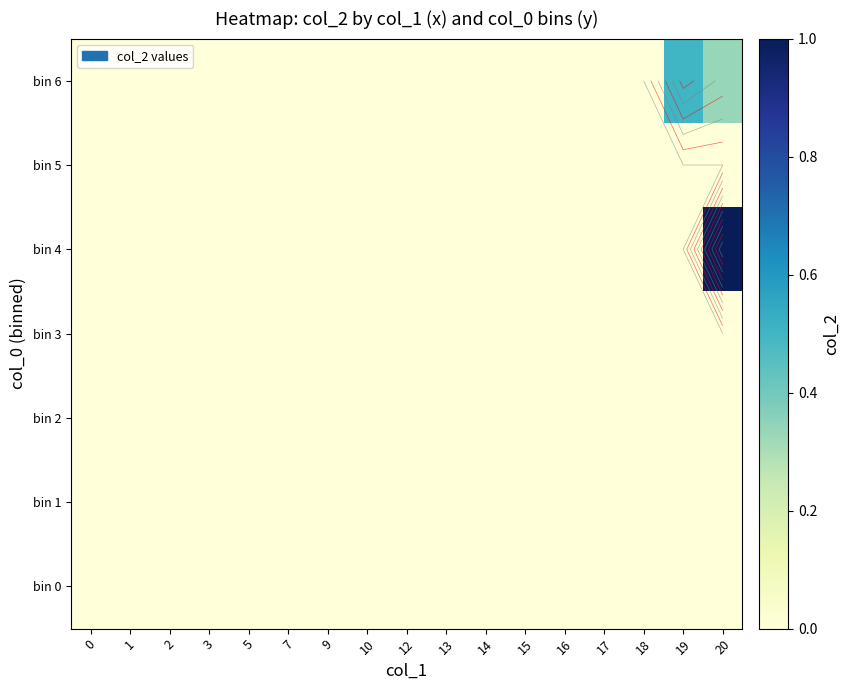

Reading right to left, list all the values displayed in this chart.

row_0: 0.0	0.0	0.0	0.0	0.0	0.0	0.0	0.0	0.0	0.0	0.0	0.0	0.0	0.0	0.0	0.0	0.0
row_1: 0.0	0.0	0.0	0.0	0.0	0.0	0.0	0.0	0.0	0.0	0.0	0.0	0.0	0.0	0.0	0.0	0.0
row_2: 0.0	0.0	0.0	0.0	0.0	0.0	0.0	0.0	0.0	0.0	0.0	0.0	0.0	0.0	0.0	0.0	0.0
row_3: 0.0	0.0	0.0	0.0	0.0	0.0	0.0	0.0	0.0	0.0	0.0	0.0	0.0	0.0	0.0	0.0	0.0
row_4: 1.0	0.0	0.0	0.0	0.0	0.0	0.0	0.0	0.0	0.0	0.0	0.0	0.0	0.0	0.0	0.0	0.0
row_5: 0.0	0.0	0.0	0.0	0.0	0.0	0.0	0.0	0.0	0.0	0.0	0.0	0.0	0.0	0.0	0.0	0.0
row_6: 0.3	0.5	0.0	0.0	0.0	0.0	0.0	0.0	0.0	0.0	0.0	0.0	0.0	0.0	0.0	0.0	0.0